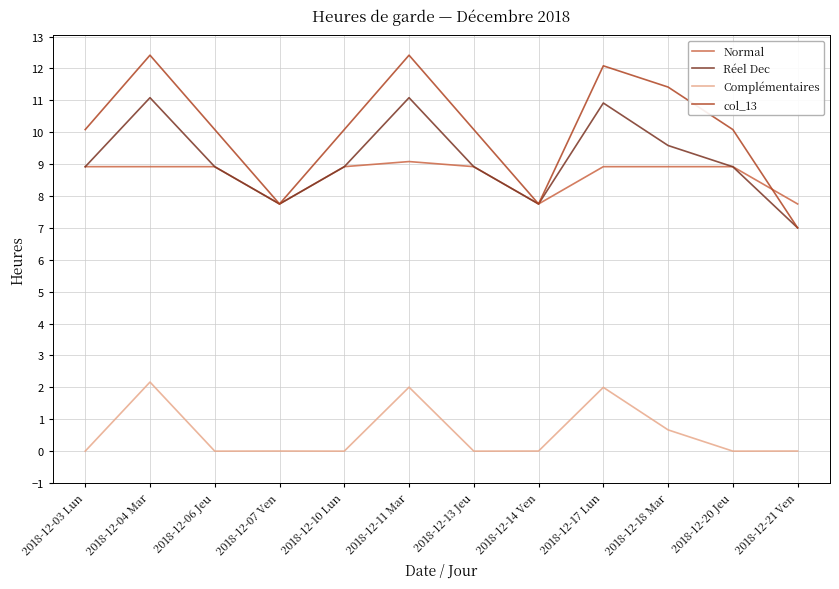

Where is Complémentaires nearest to the value 1?

2018-12-18 Mar